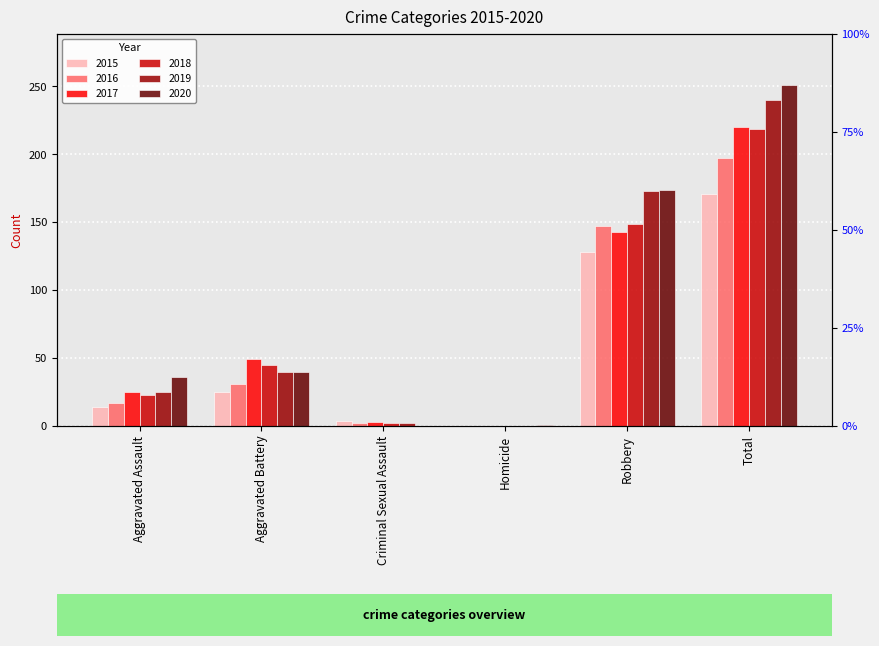

What is the difference between the highest and lowest values at Criminal Sexual Assault?

4